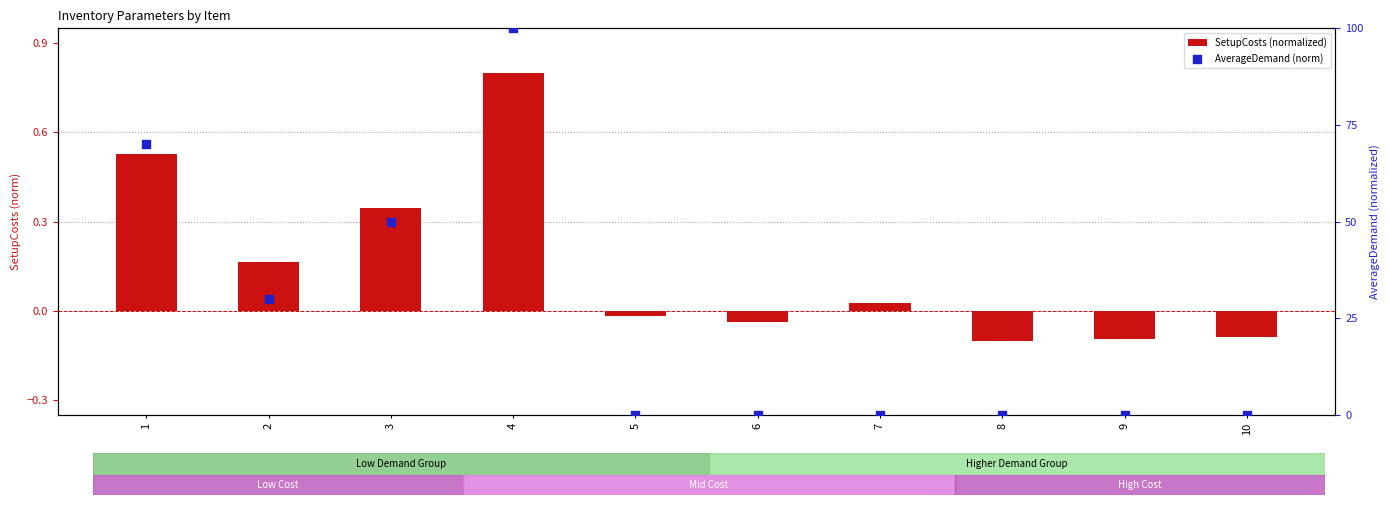

At how many categories does at least one series exceed 19?

4